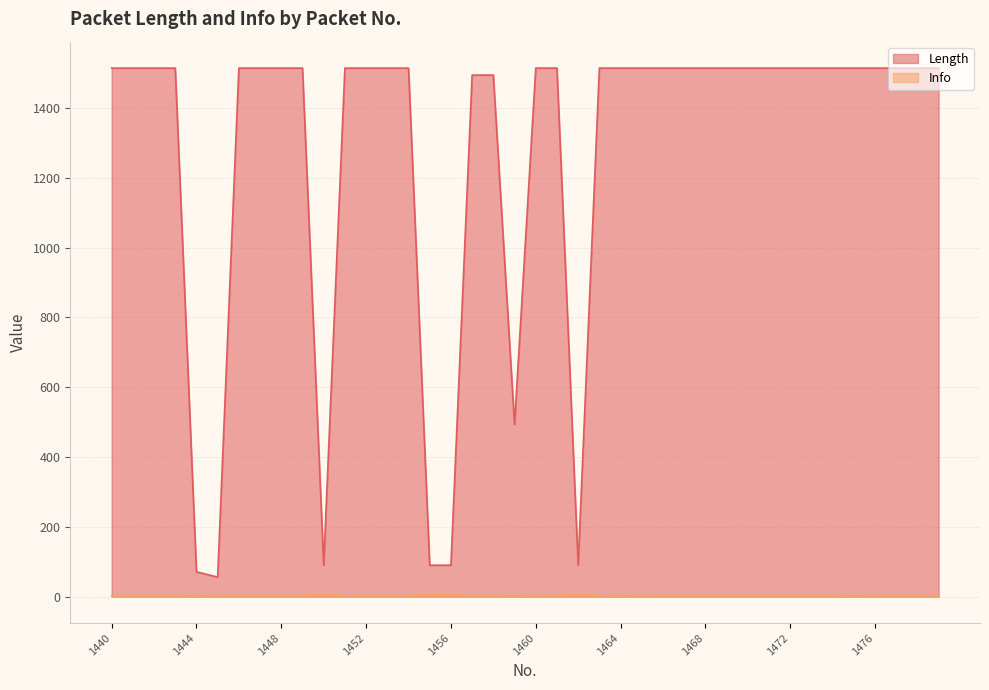

Which category has the highest value in the Length series?

1440